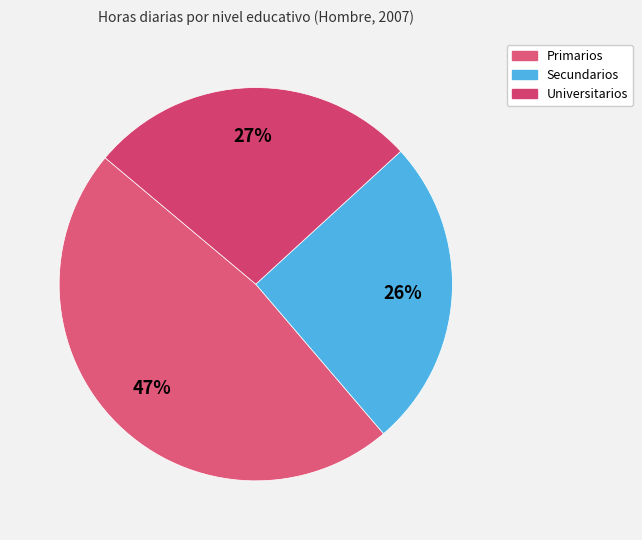

How many segments does this pie chart have?

3